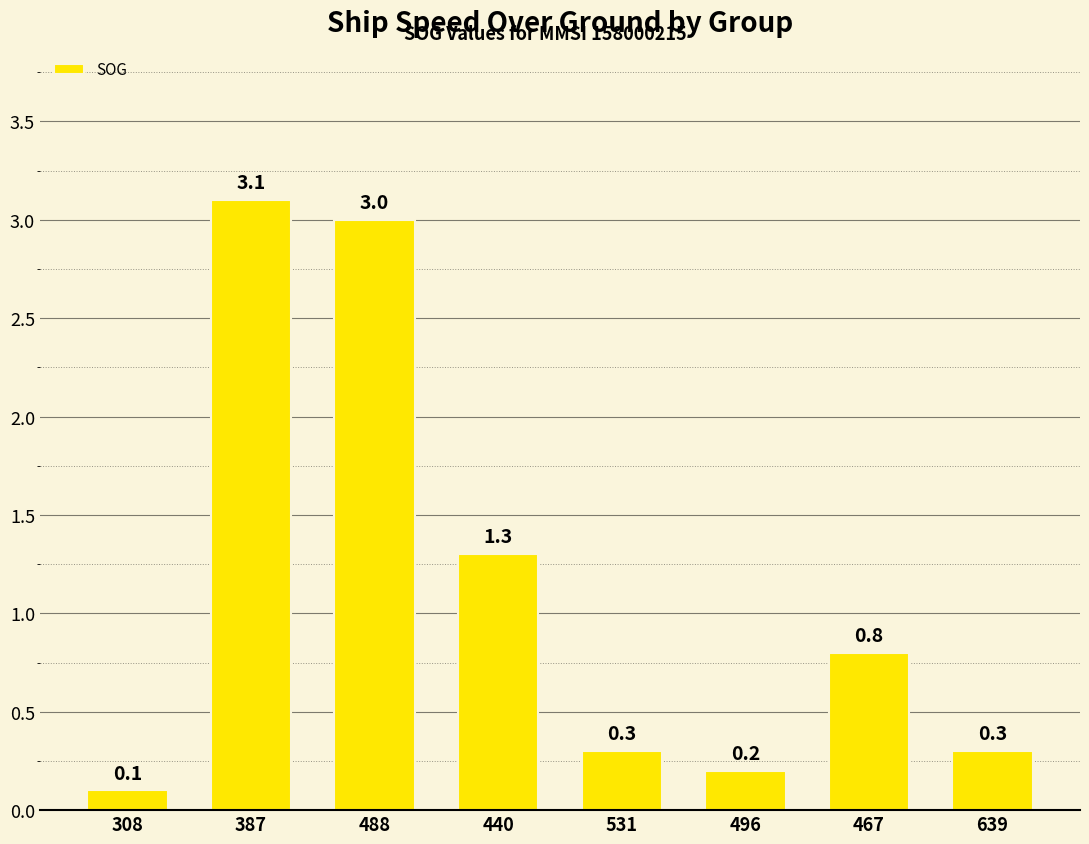

Reading left to right, extract all data points from this chart.

308=0.1	387=3.1	488=3.0	440=1.3	531=0.3	496=0.2	467=0.8	639=0.3